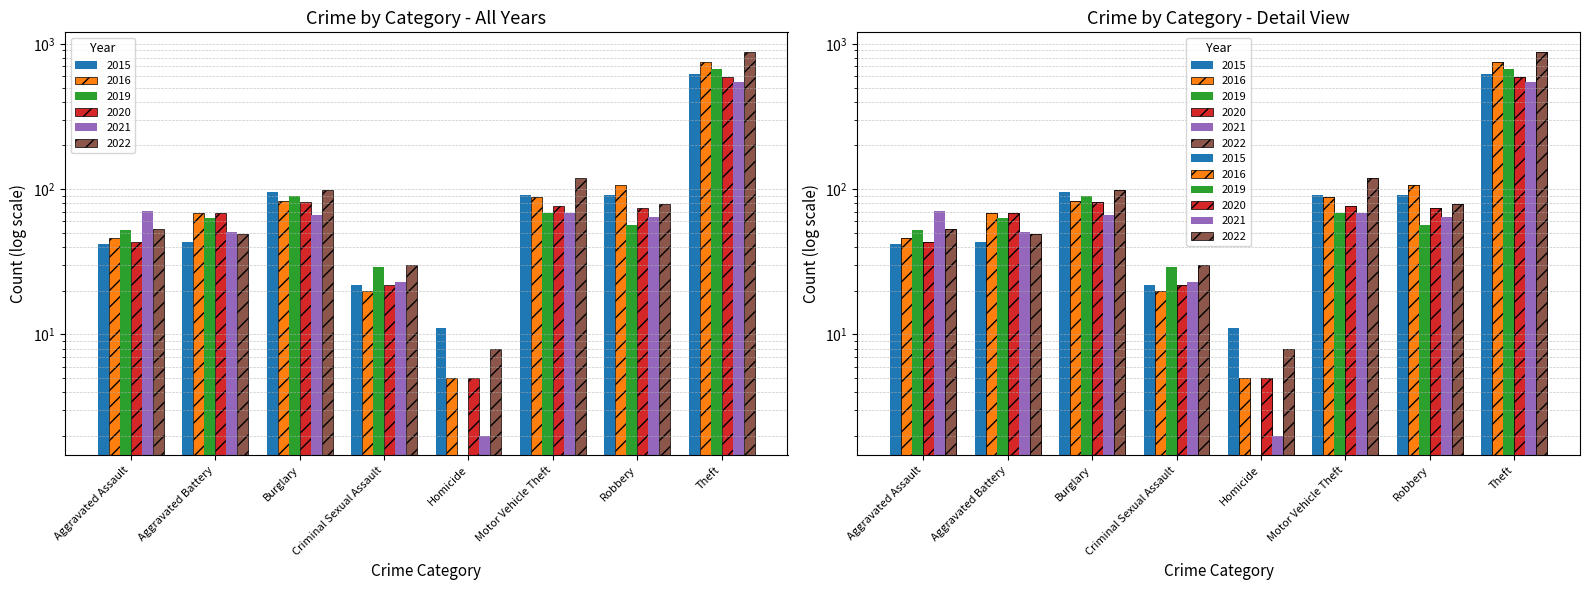

Between Robbery and Motor Vehicle Theft, which is larger?

Robbery